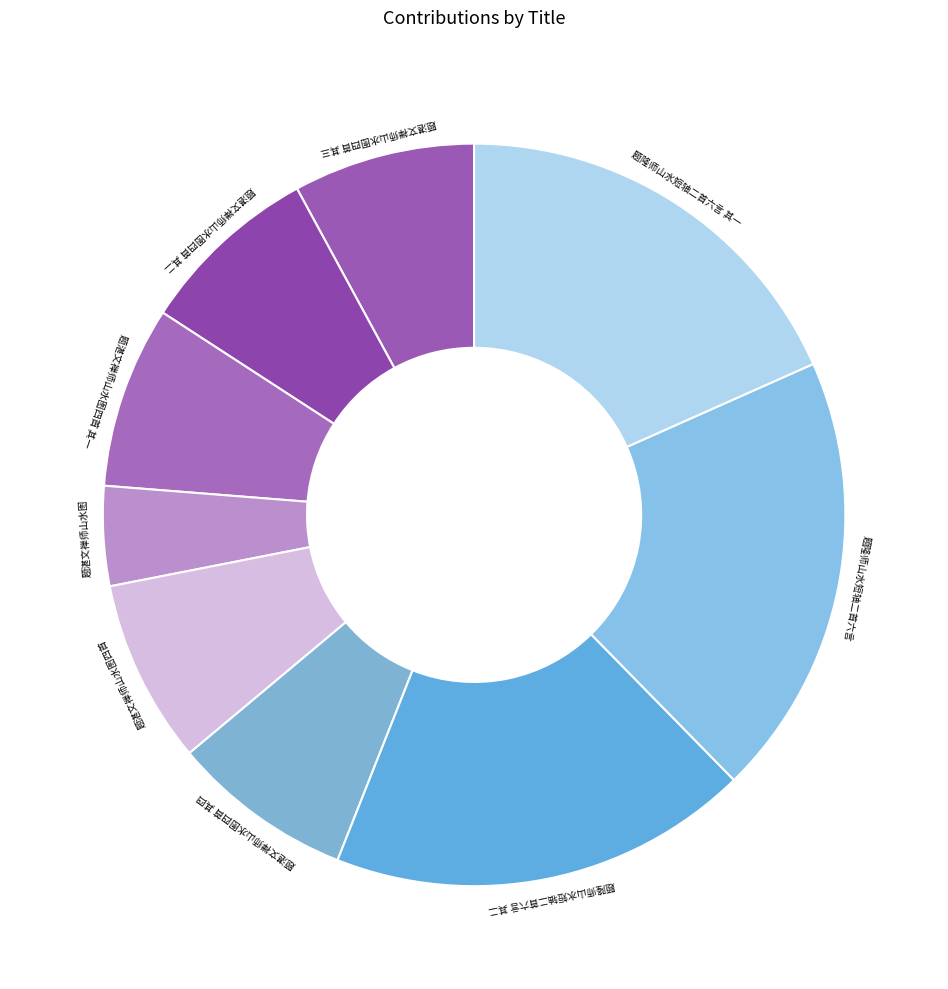

Do 题湛文禅师山水图四首 其二 and 题湛文禅师山水图四首 其四 together represent more than half of the pie?

No